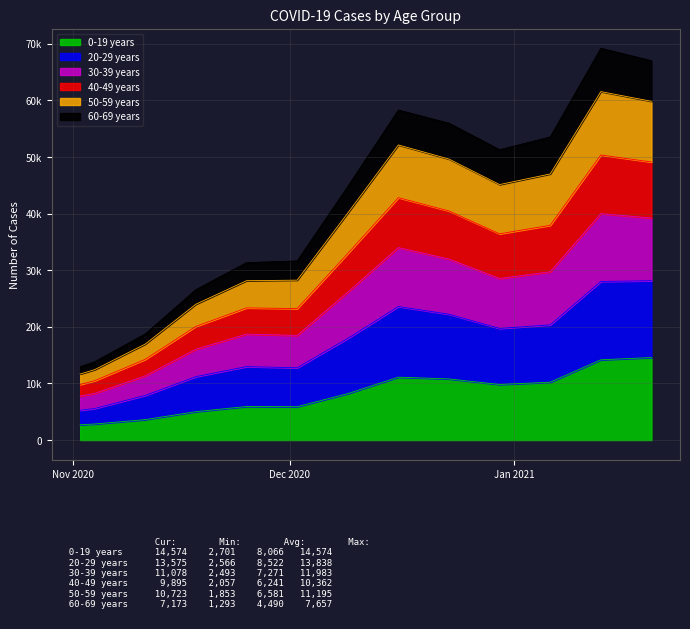

Where is 20-29 years nearest to the value 23879?

2020-12-09